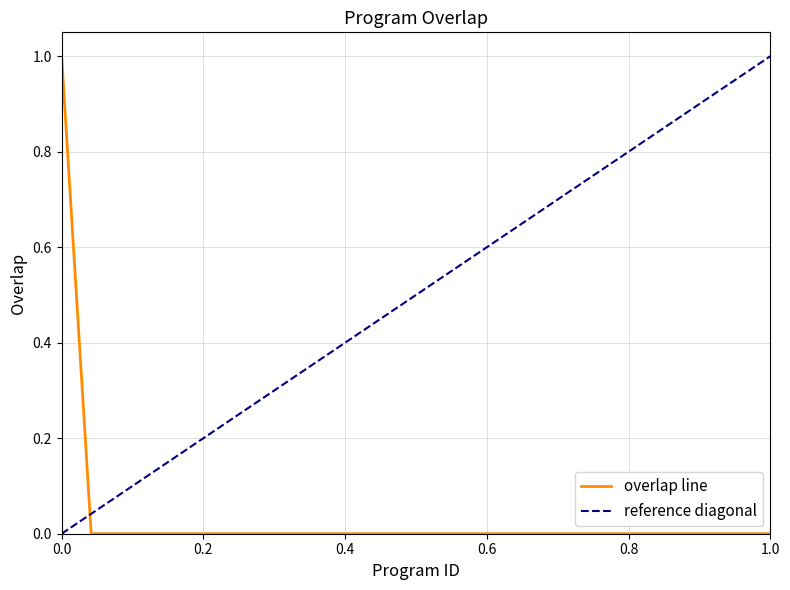

What is the maximum value shown in the chart?

1